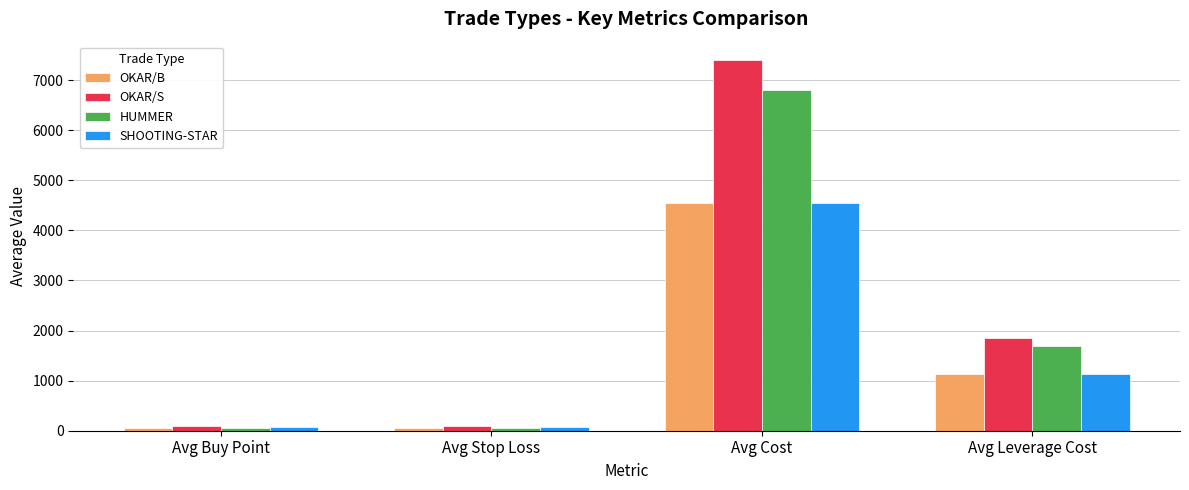

What is the sum of the HUMMER values at Avg Leverage Cost and Avg Cost?

8490.6